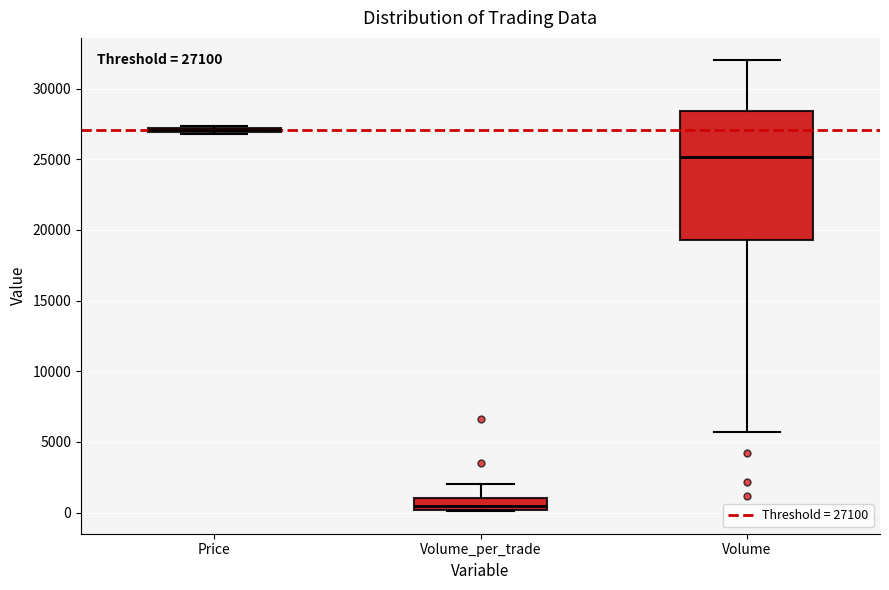

Comparing the boxes themselves (not the whiskers), which one is the tallest?

Volume